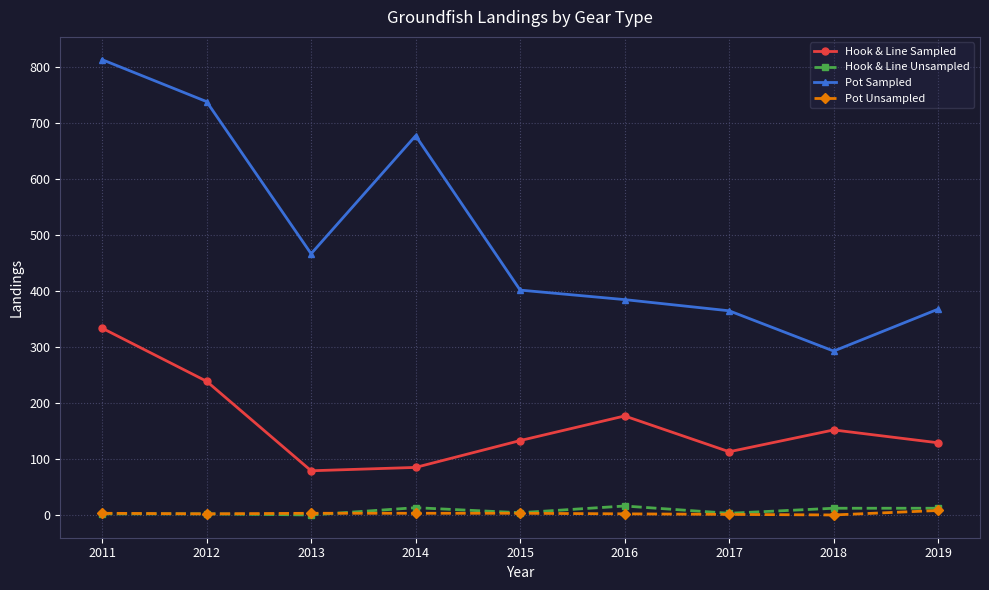

At how many categories does at least one series exceed 532?

3